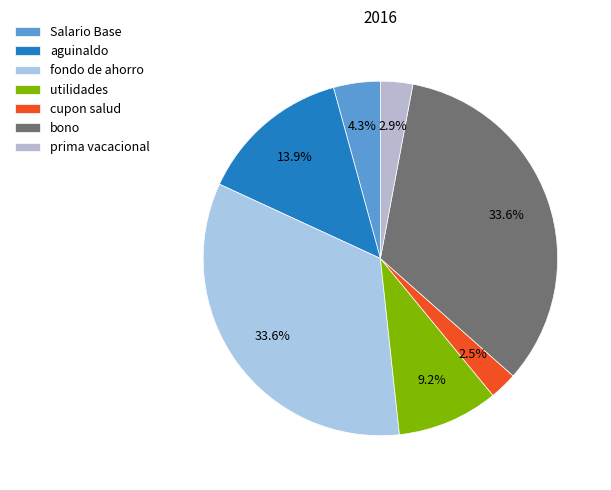

Is it true that utilidades is 3% of the pie?

False